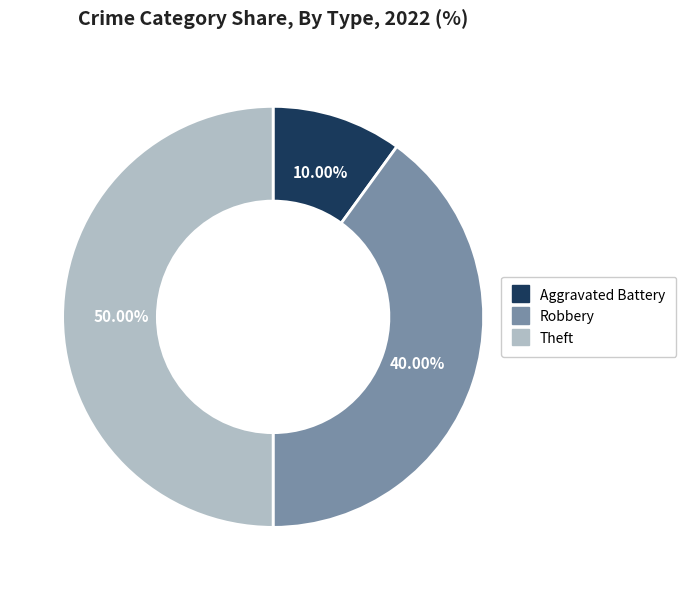

Which category has the biggest portion of the pie?

Theft